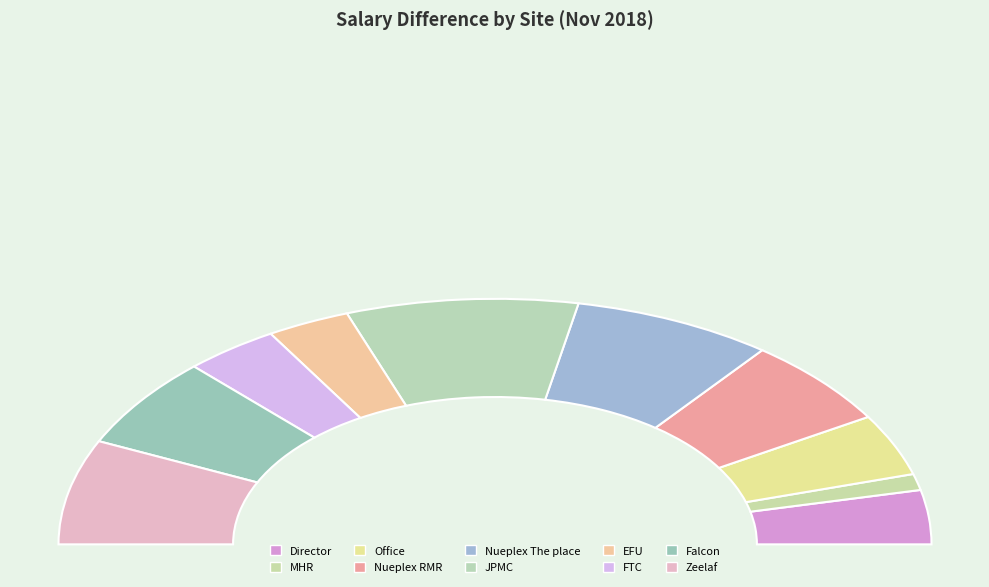

True or false: JPMC accounts for 6% of the total.

False